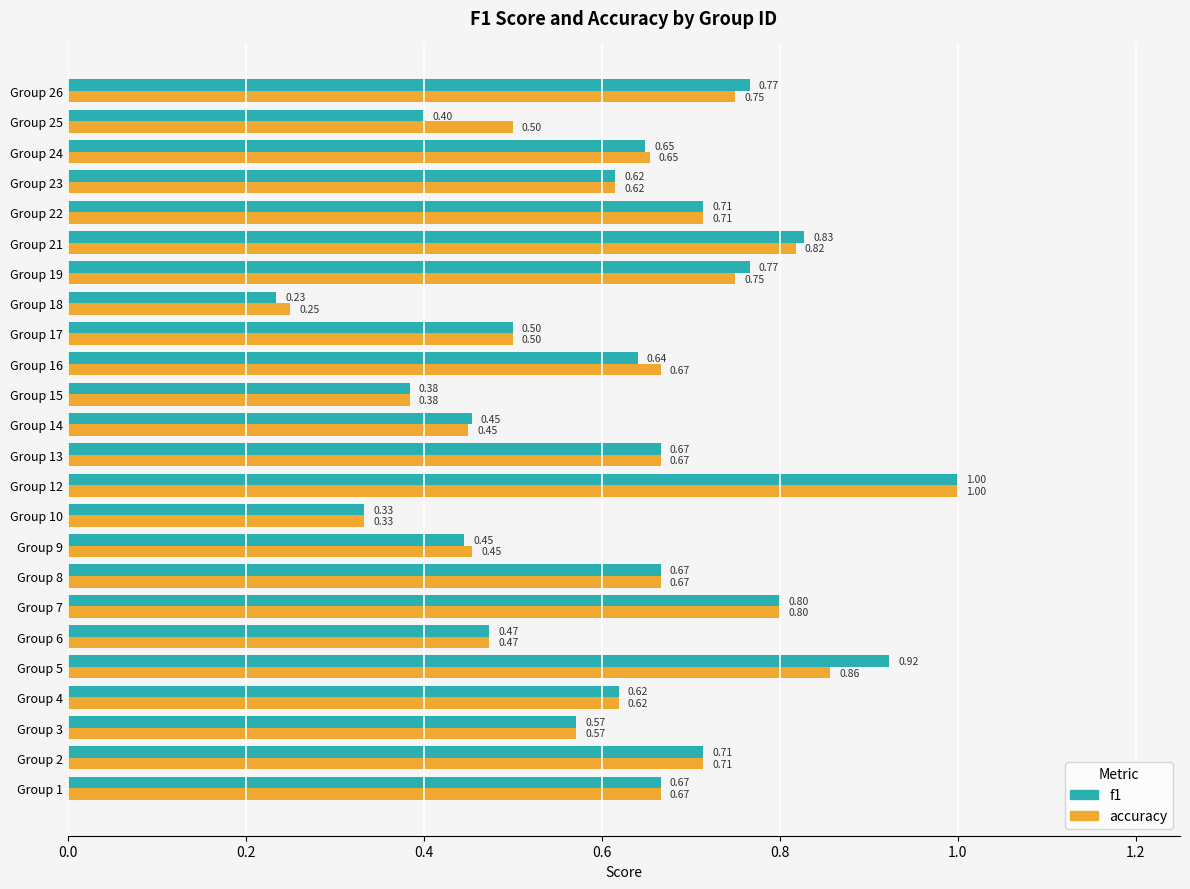

Rank the series by their average value, from lowest to highest.

f1, accuracy